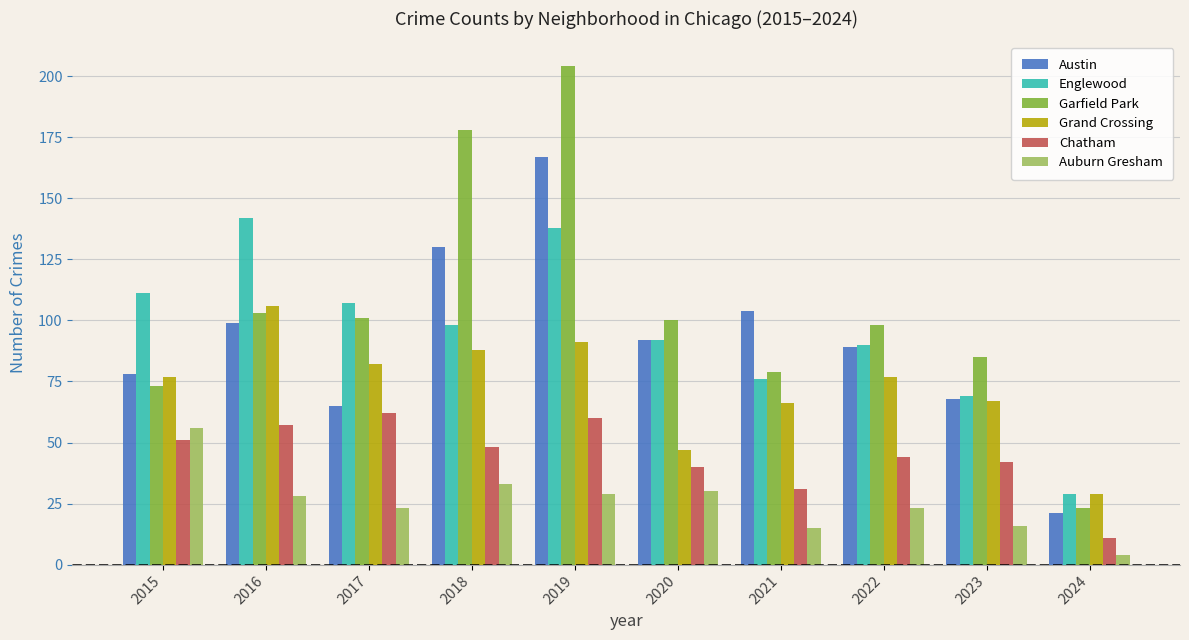

What is the minimum value shown in the chart?

4